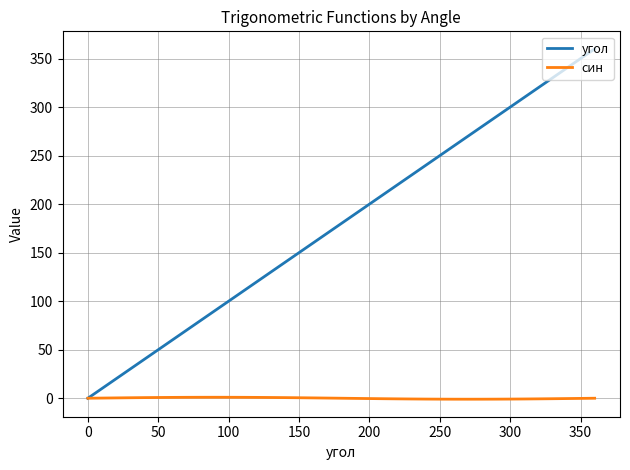

Which series has the largest total across all categories?

угол